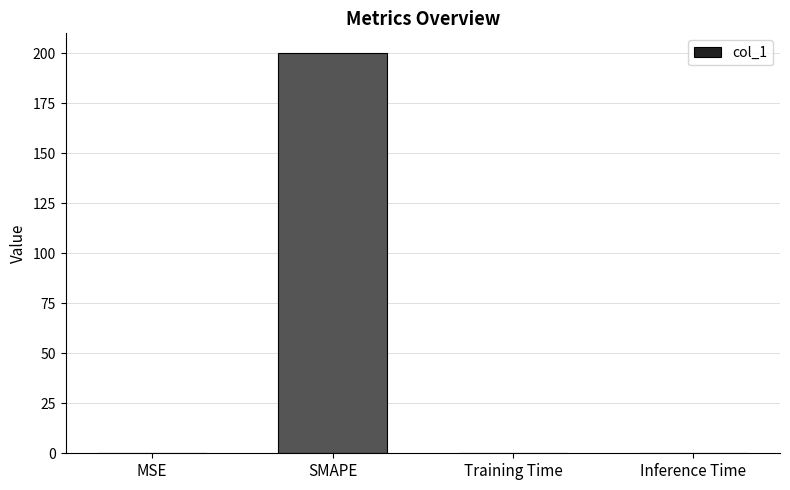

Between Training Time and SMAPE, which is larger?

SMAPE